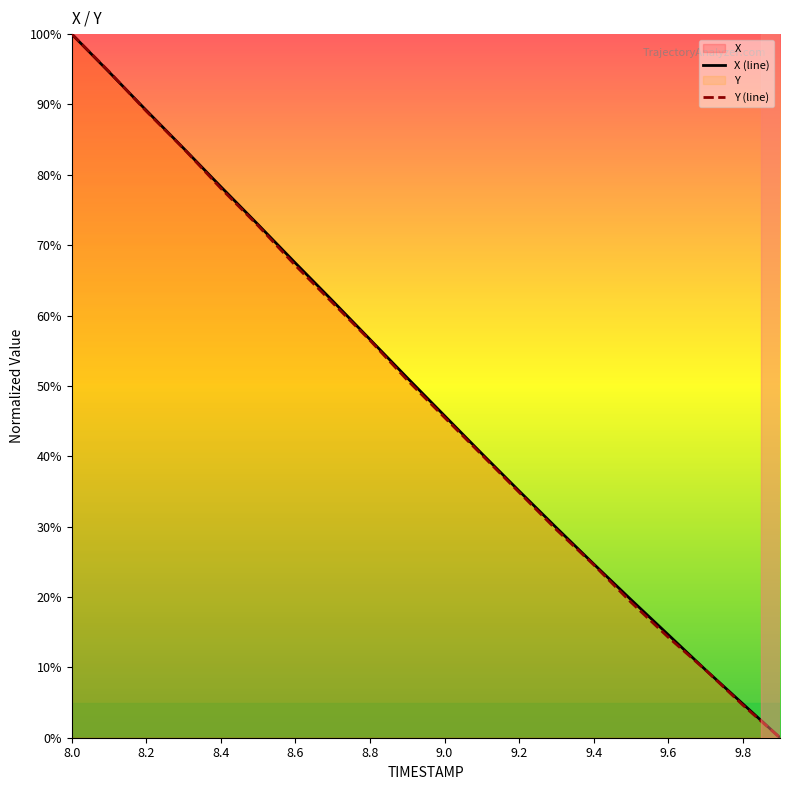

At which category is the sum across all series the highest?

8.0